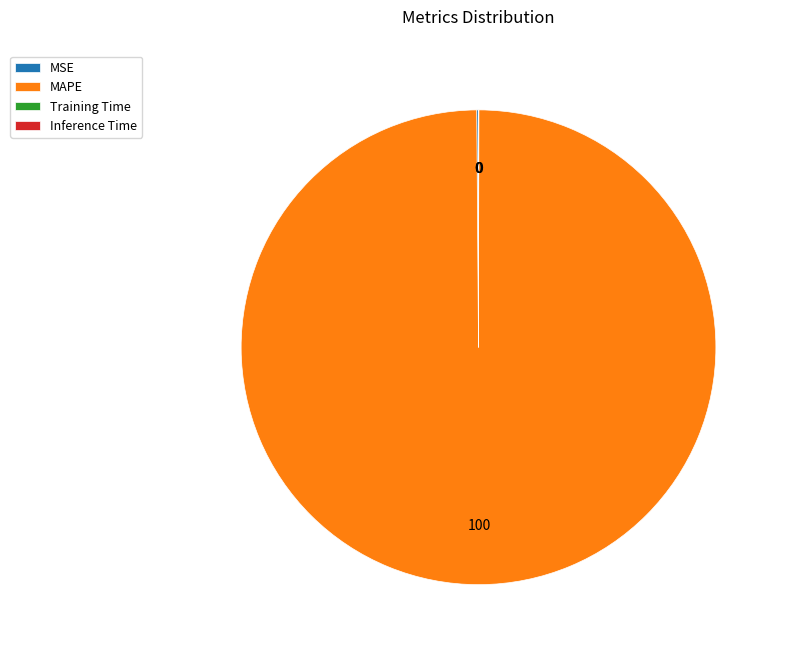

Is there any slice that represents more than half of the pie?

Yes